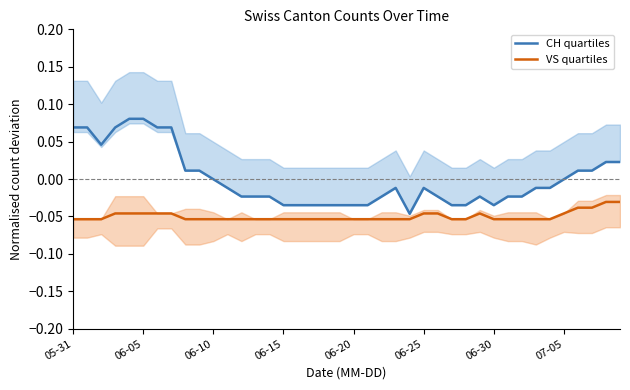

What are all the series names shown in the legend?

CH quartiles, VS quartiles